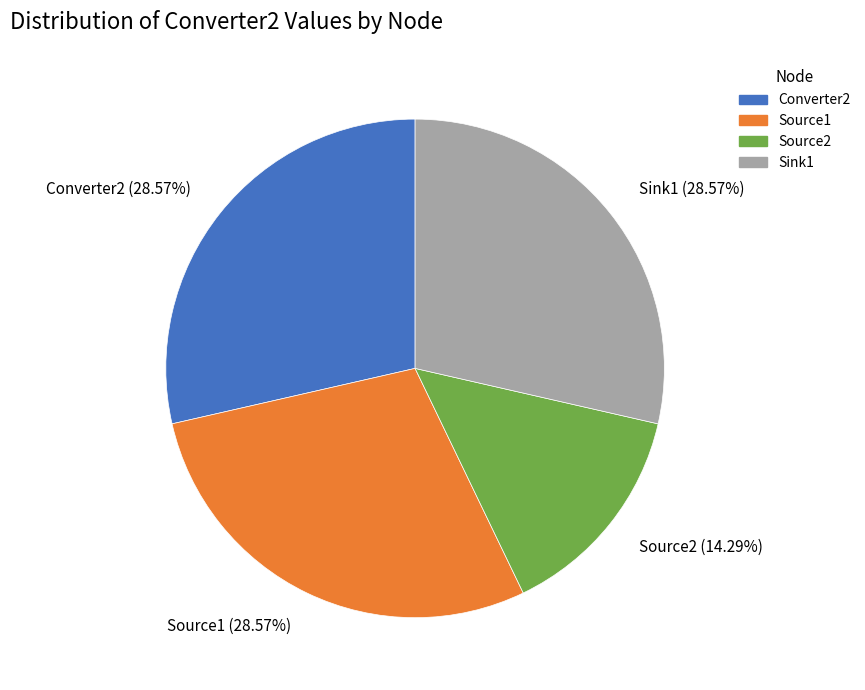

Does any single category account for the majority?

No